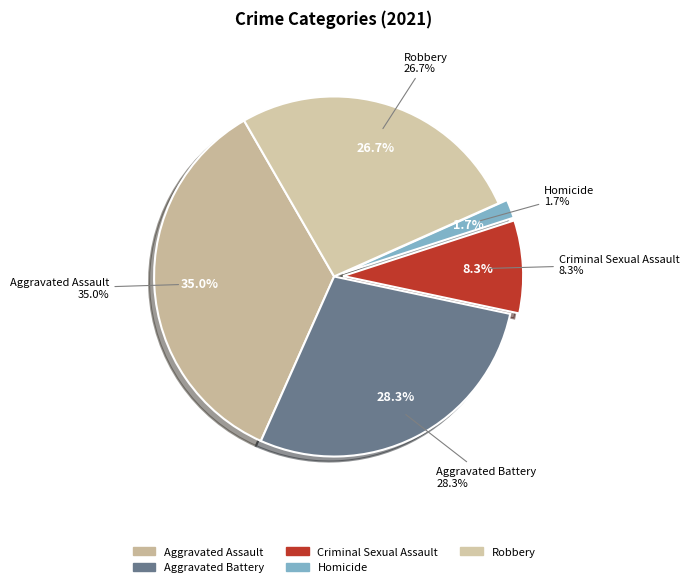

Does Criminal Sexual Assault account for over 50% of the chart?

No